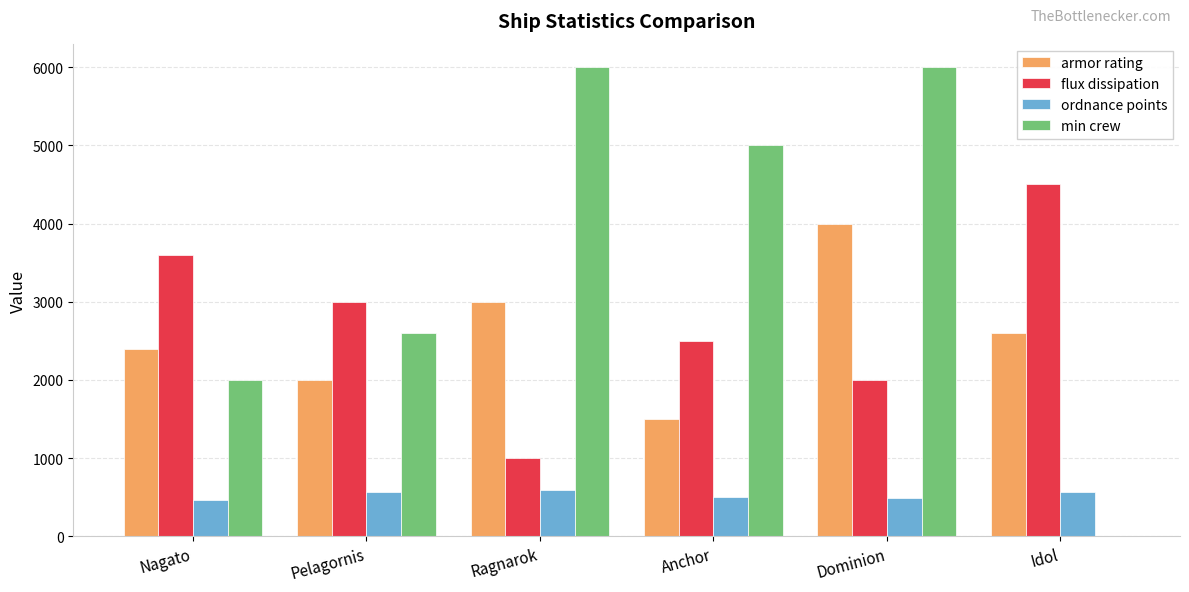

What is the sum of all min crew values?

21600